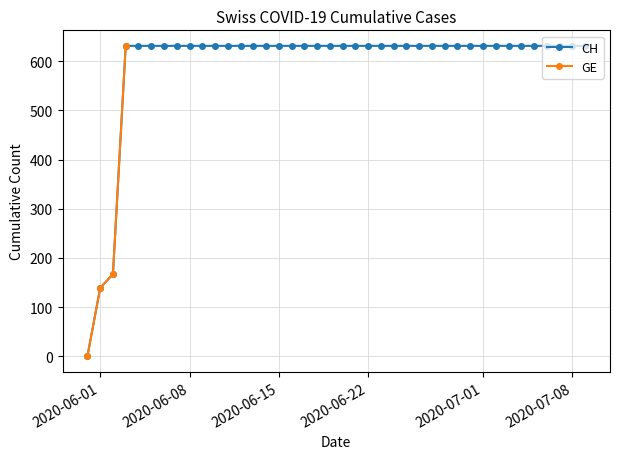

How many positive values does the CH series have?

39